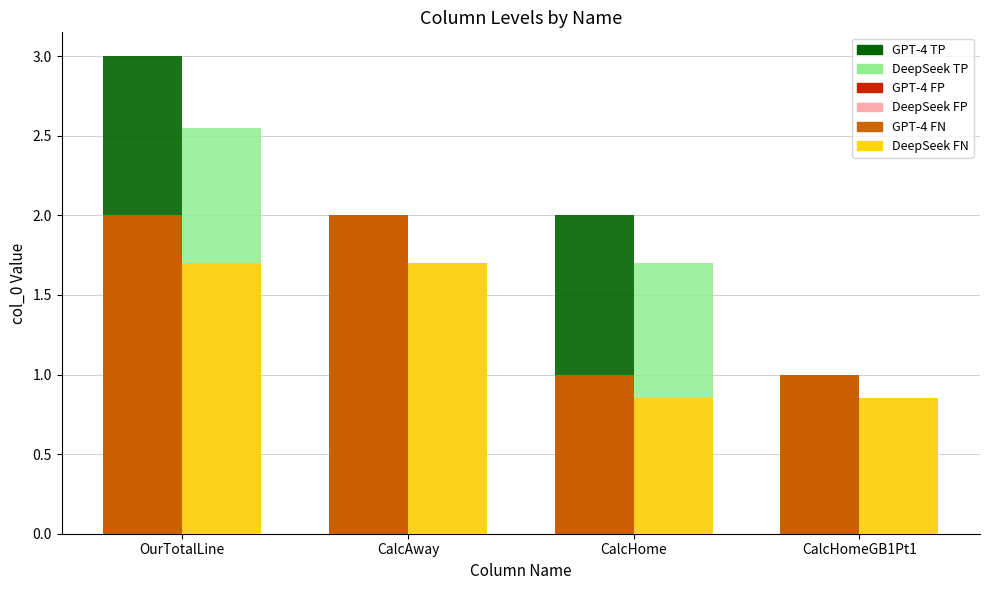

True or false: GPT-4 FP has a value of 1.0 at CalcHome.

True